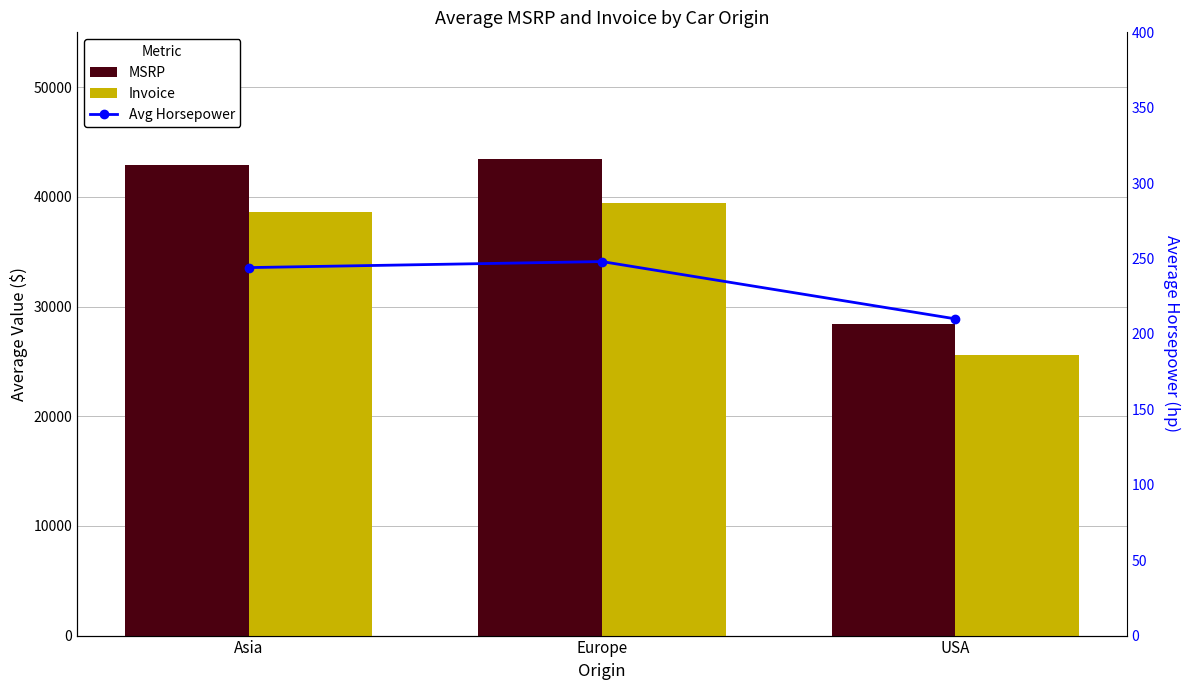

Is the value of Avg Horsepower at USA greater than the value of Invoice at Asia?

No